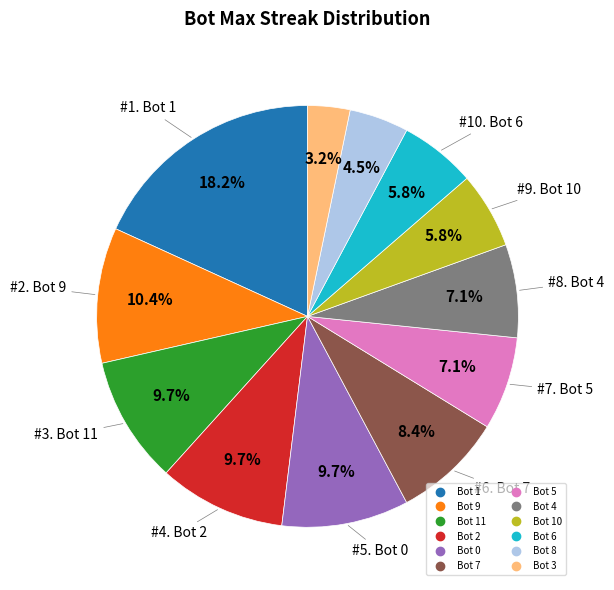

Is there a majority slice in this chart?

No